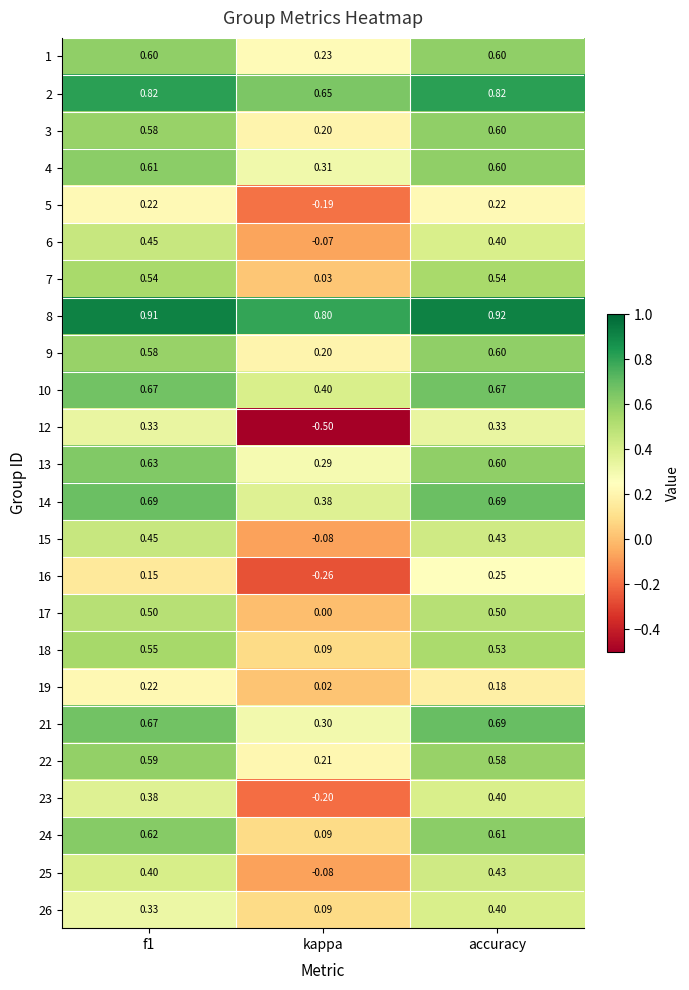

Where is 14 nearest to the value 0?

kappa